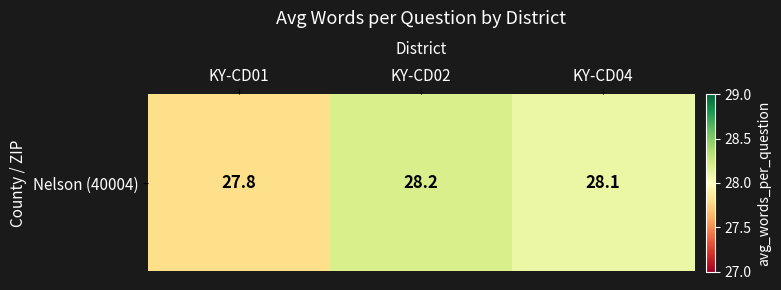

Where does the data first go above 28?

KY-CD02